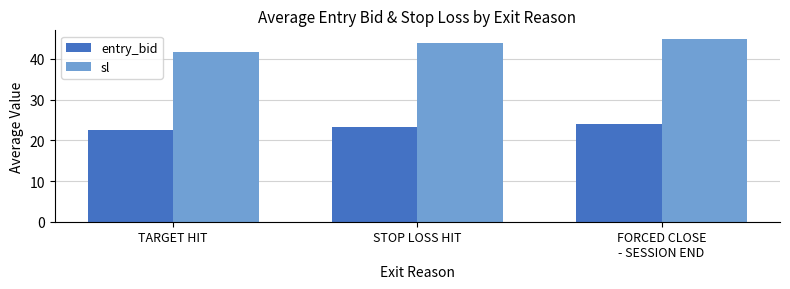

What value does the sl series have at FORCED CLOSE
- SESSION END?

44.8